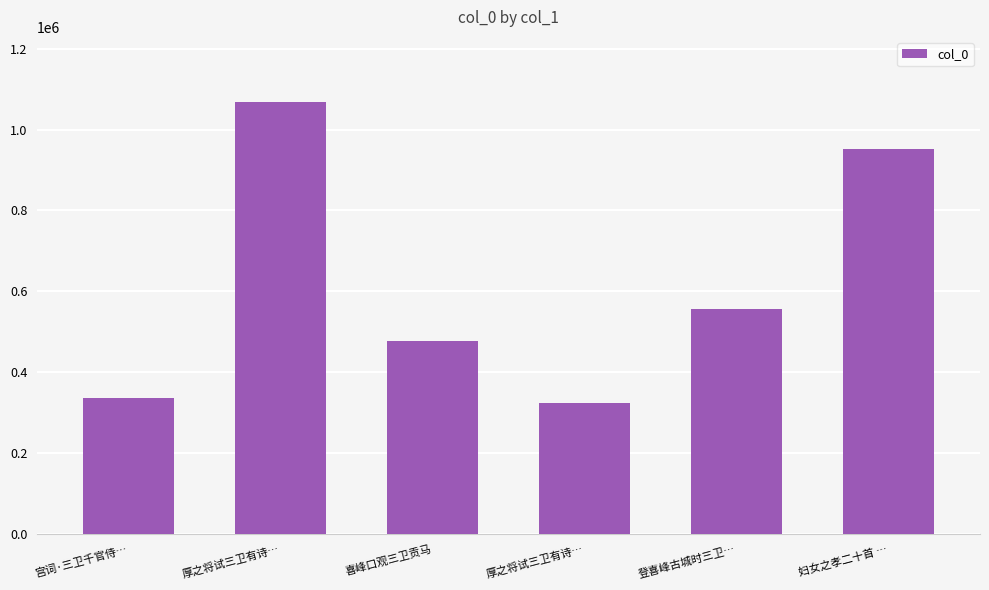

Reading left to right, what are all the values shown in this chart?

宫词·三卫千官侍…=336096	厚之将试三卫有诗…=1068629	喜峰口观三卫贡马=476239	厚之将试三卫有诗…=323739	登喜峰古城时三卫…=556466	妇女之孝二十首 …=951885